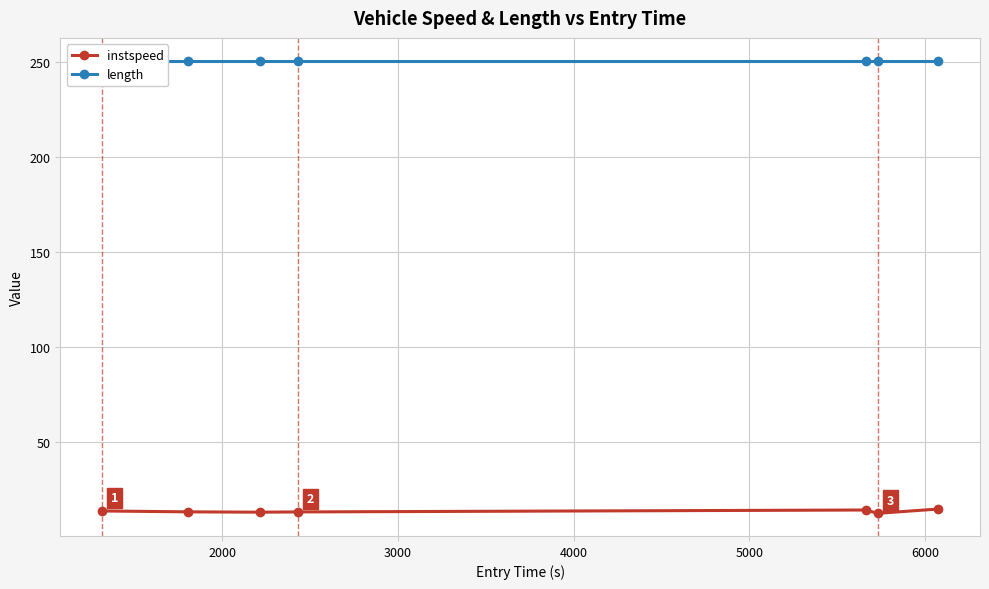

True or false: length has more than 2 interior local peaks.

False